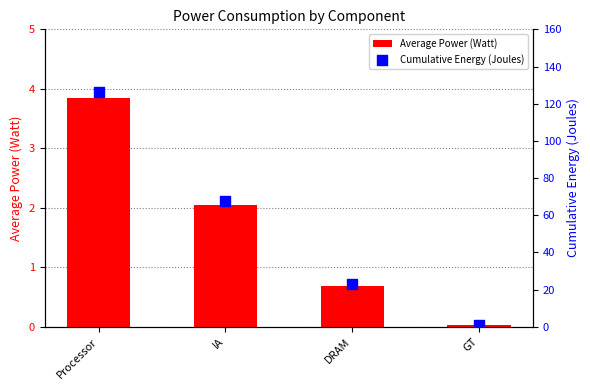

At how many categories does at least one series exceed 13?

3